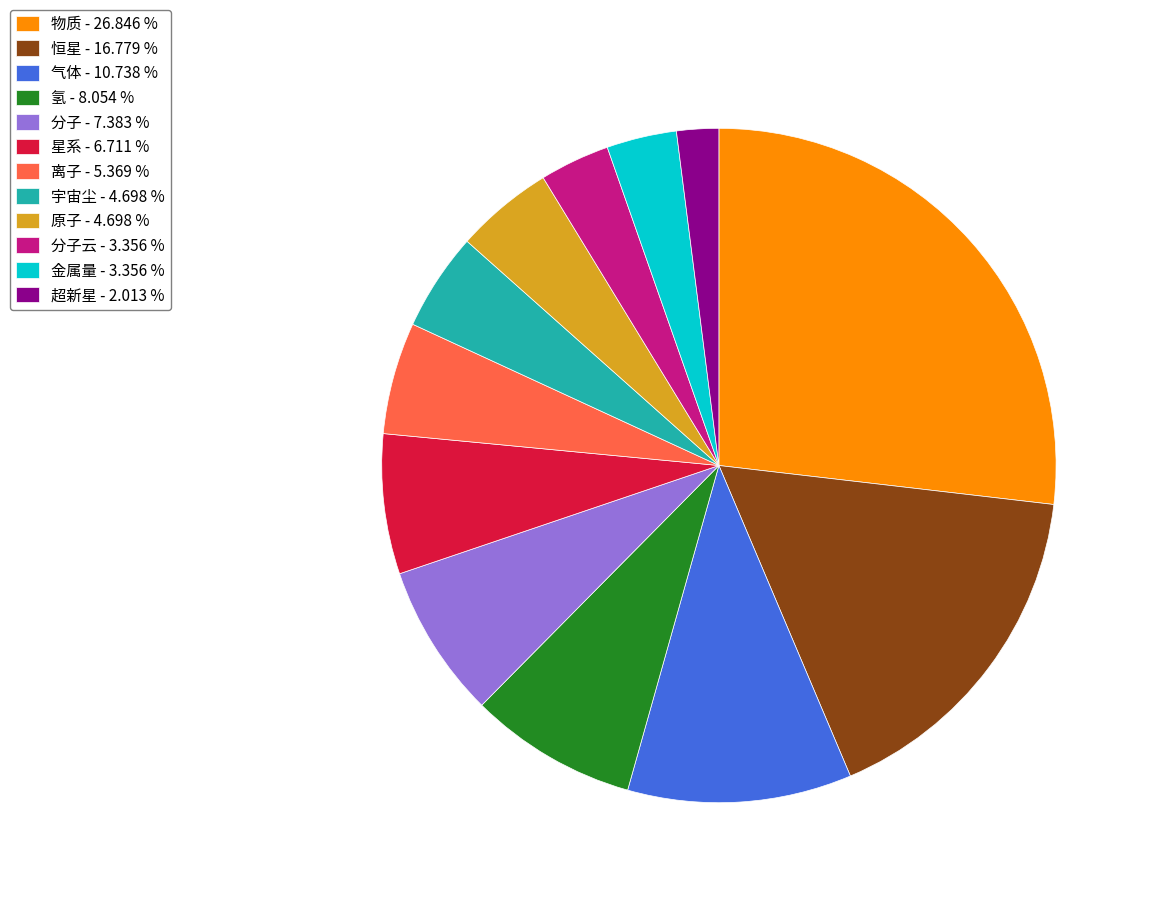

Is the sum of 物质 - 26.846 % and 超新星 - 2.013 % greater than half?

No